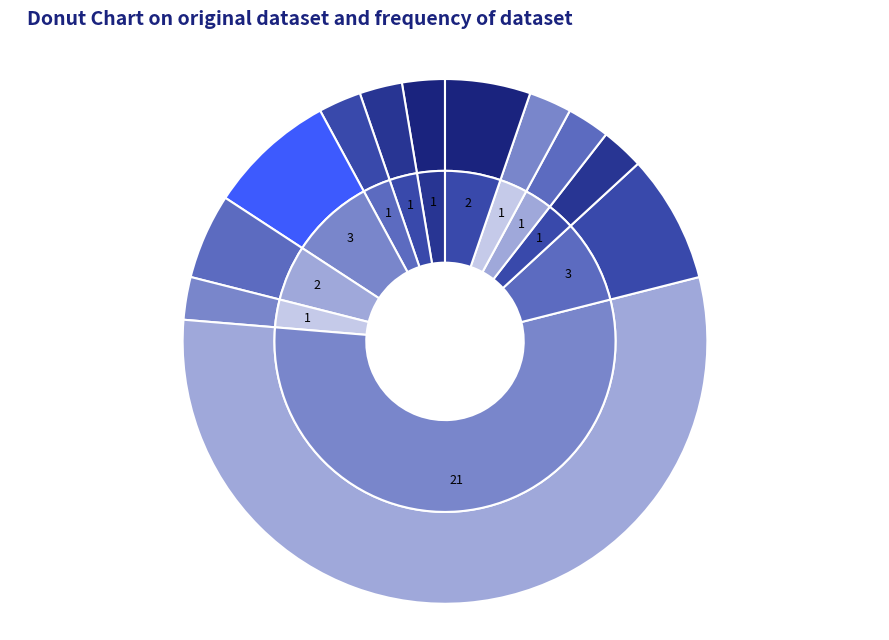

True or false: 西曆 accounts for 3% of the total.

True